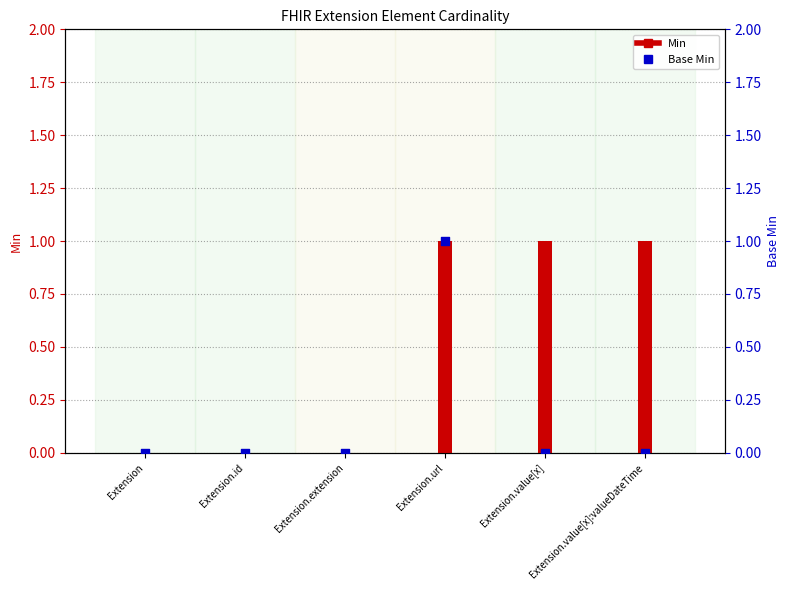

Which series has the largest total across all categories?

Min